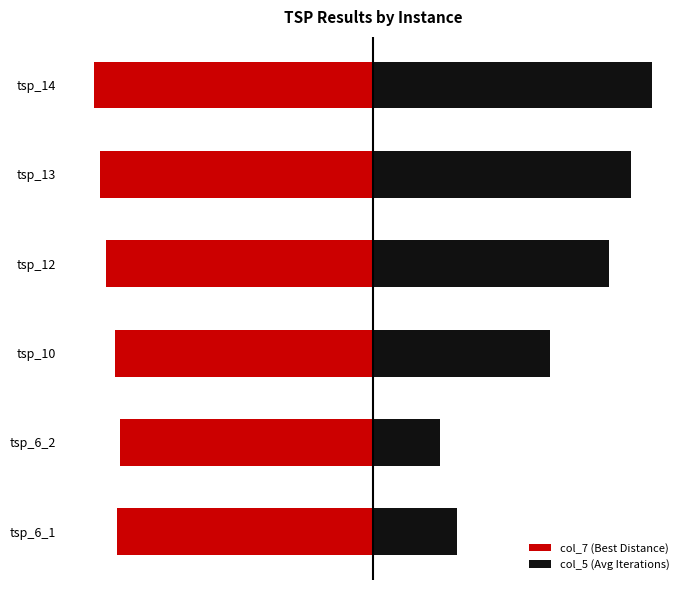

Rank the series by their maximum value, from lowest to highest.

col_7 (Best Distance), col_5 (Avg Iterations)